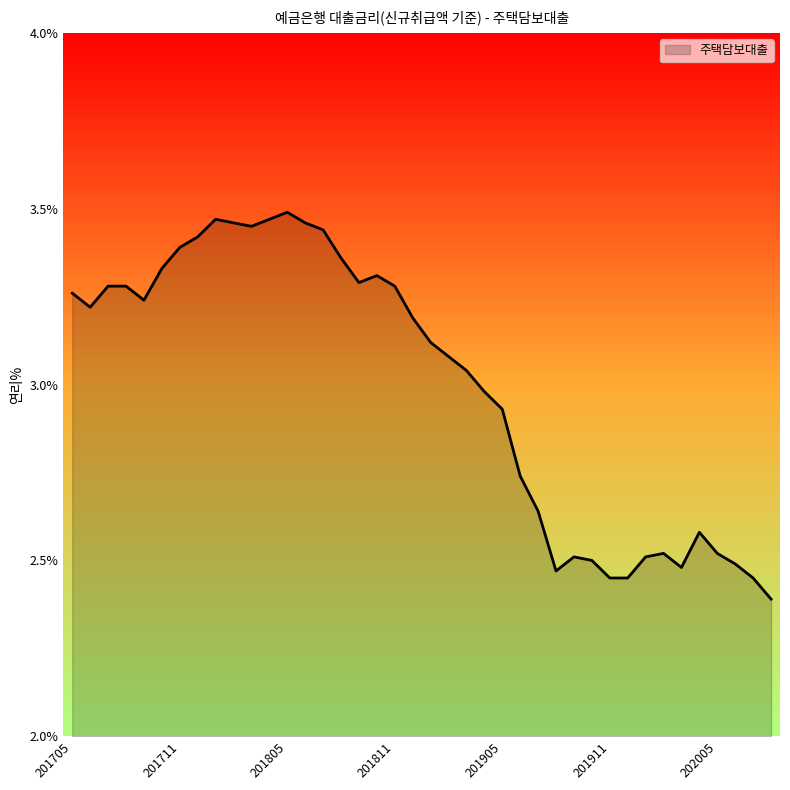

What is the smallest value displayed?

2.4